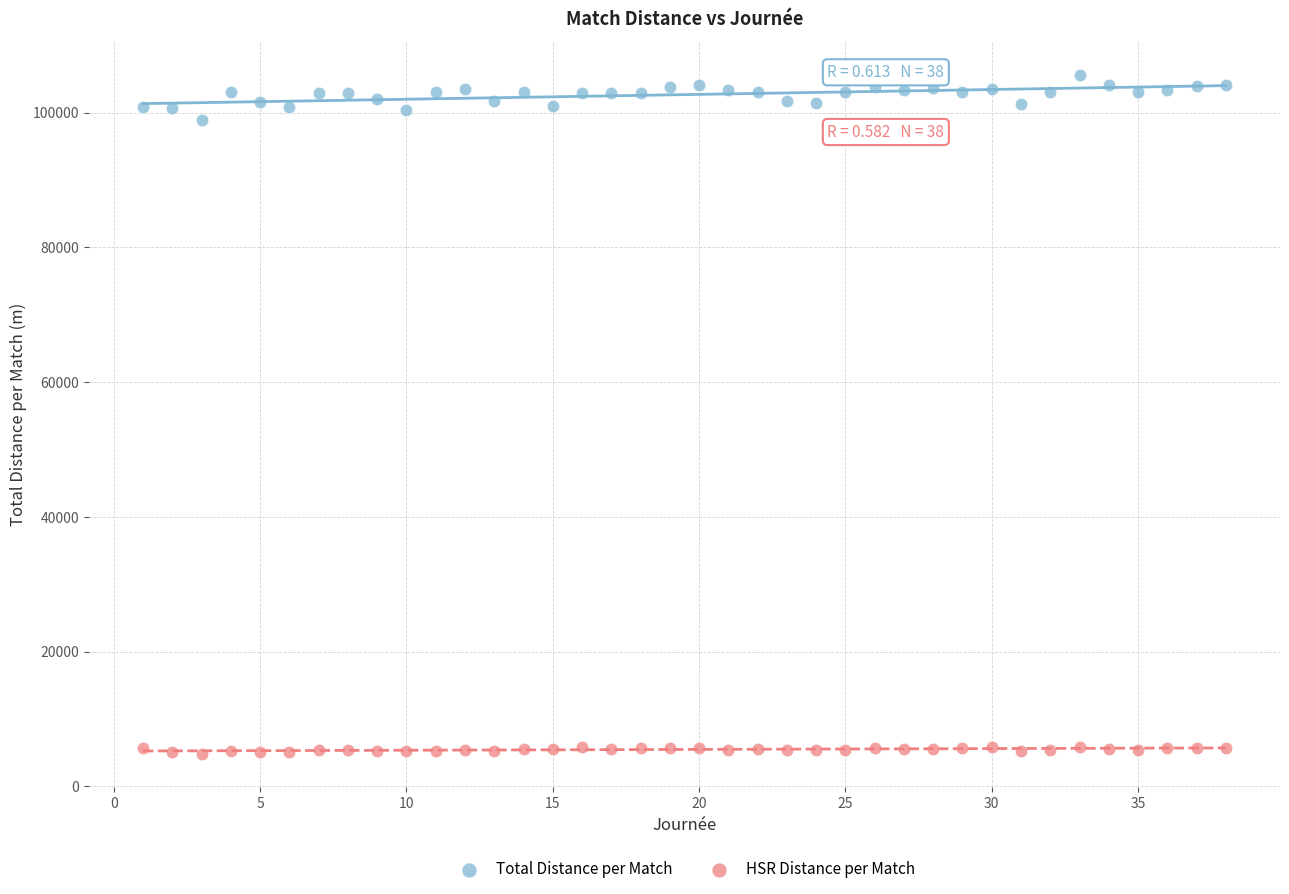

Which series contains the lowest Y value?

HSR Distance per Match